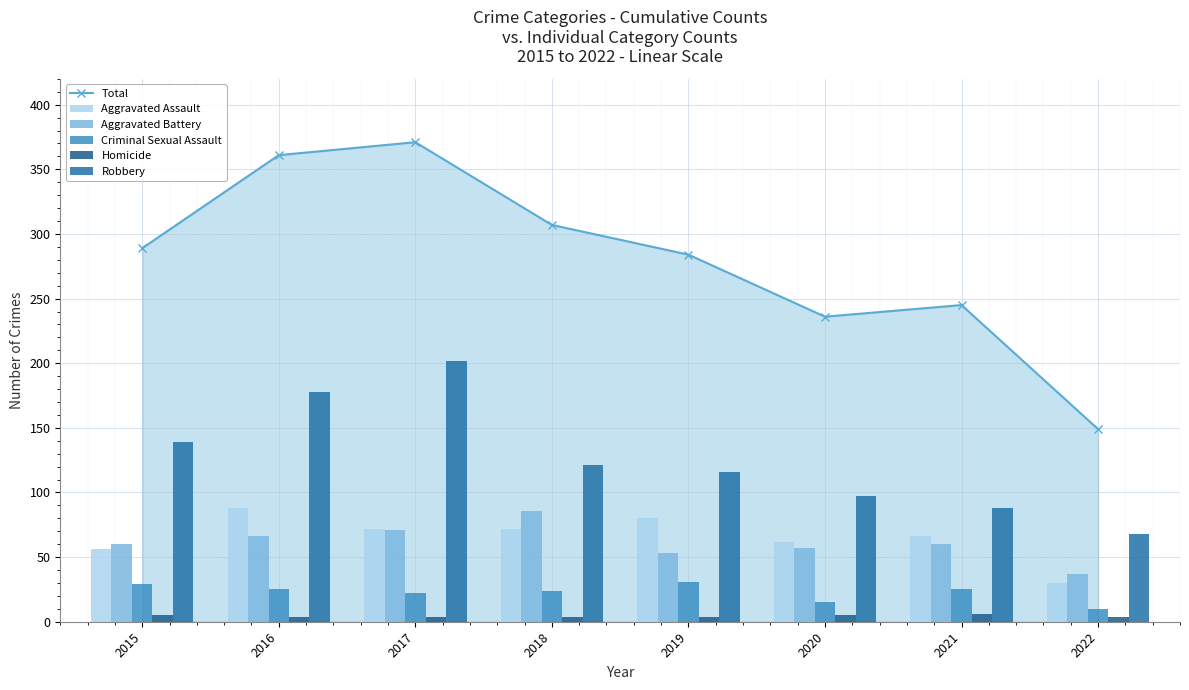

At which label does Aggravated Assault first exceed 72?

2016